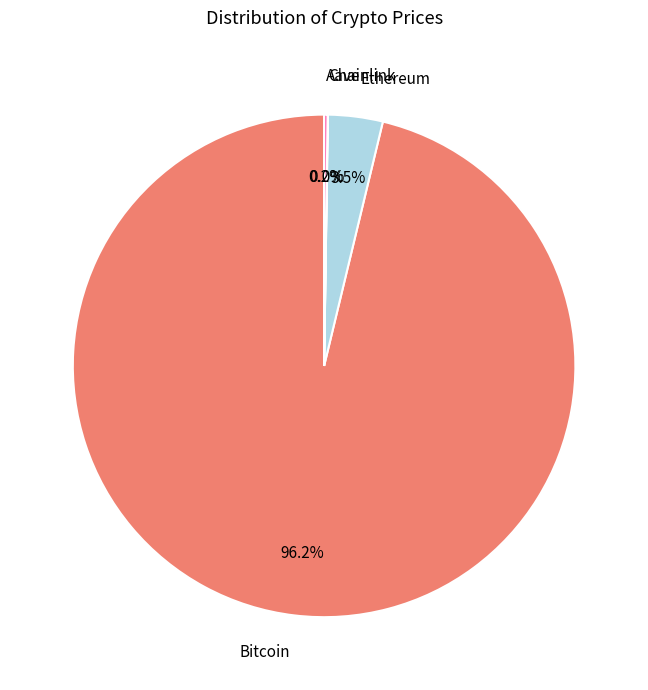

Is there a majority slice in this chart?

Yes